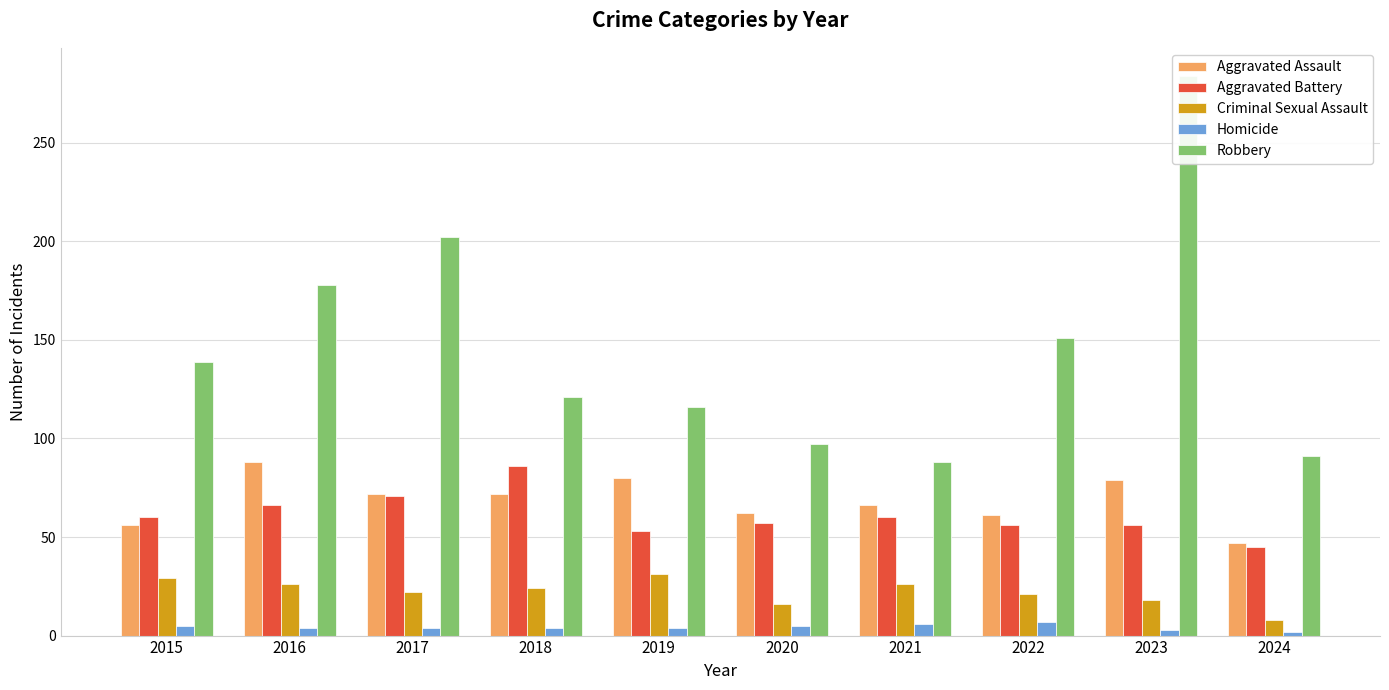

Where does the Homicide series first go above 4?

2015